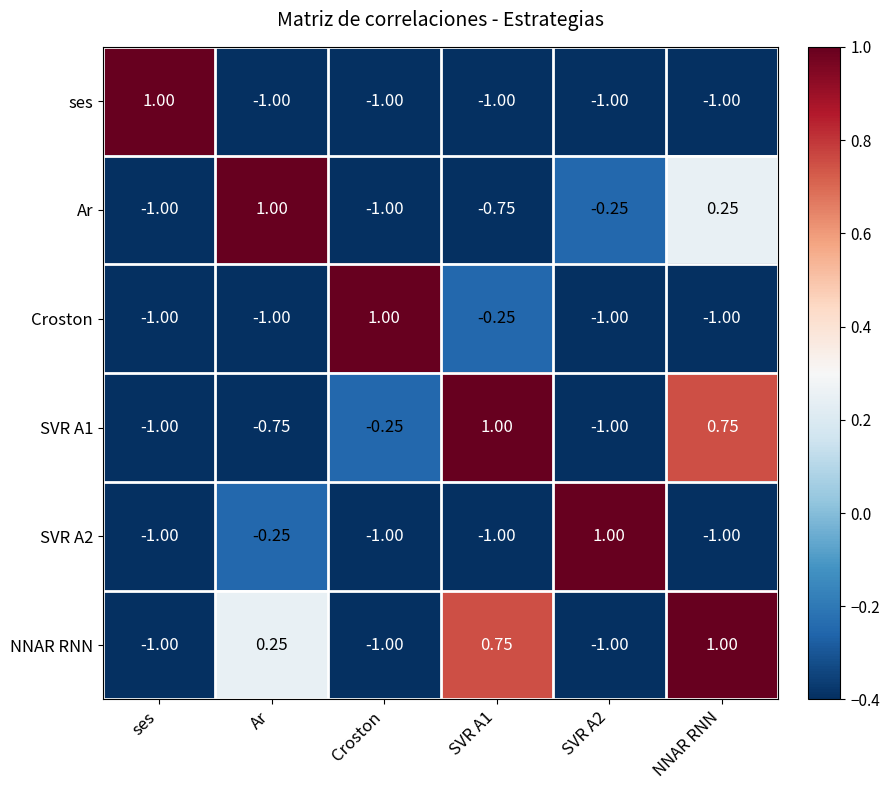

Count the number of categories in the chart.

6